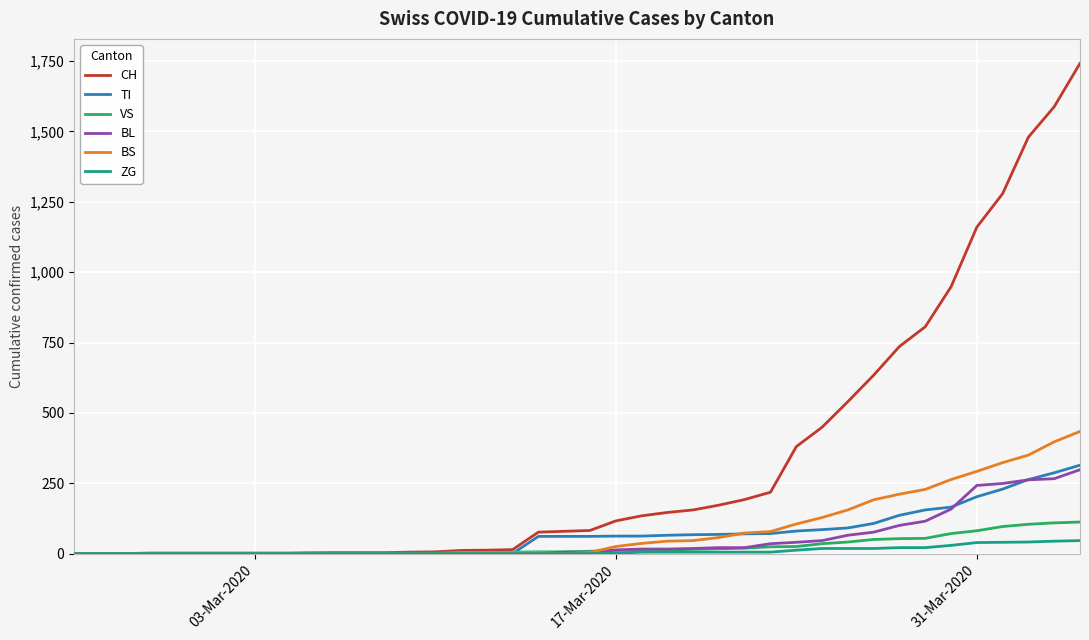

How many values in the CH series are below 82?

20